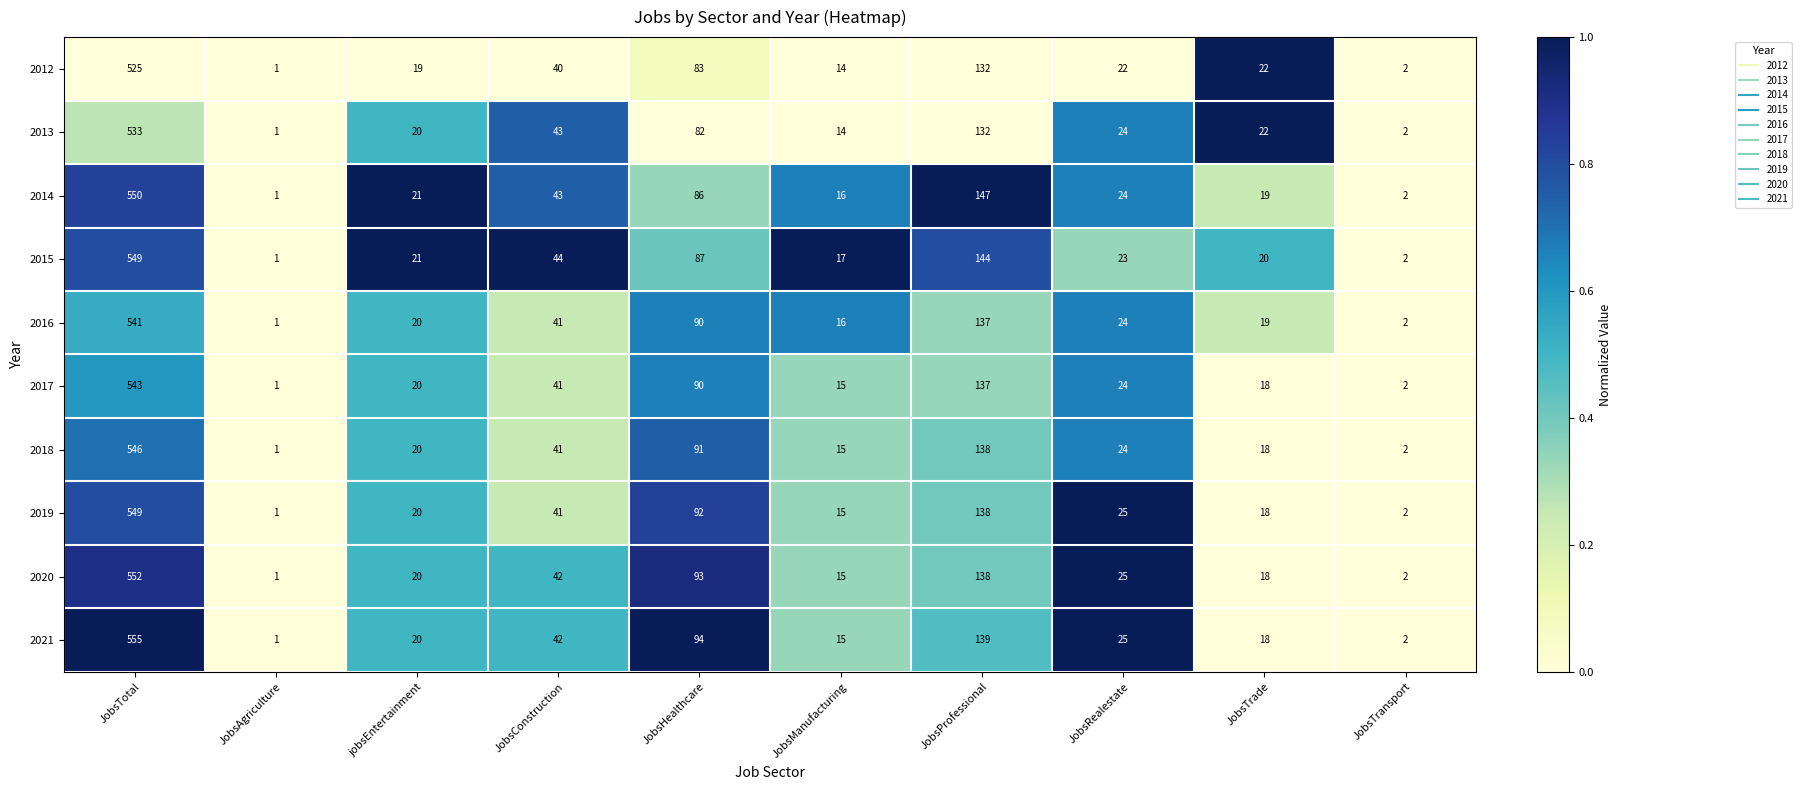

Which series has the largest total across all categories?

2021